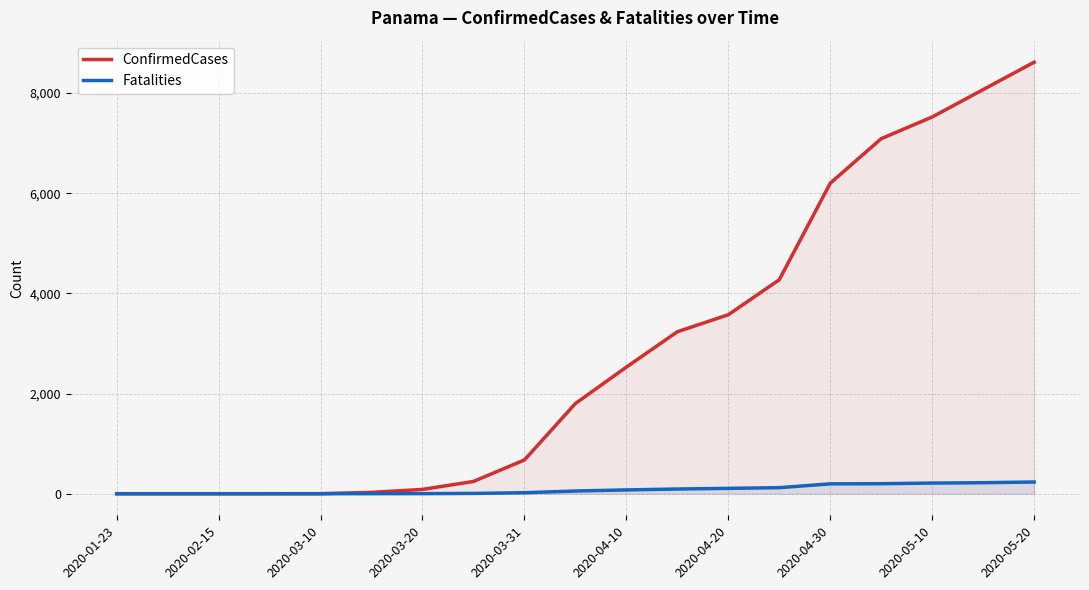

At how many categories does at least one series exceed 5003?

5